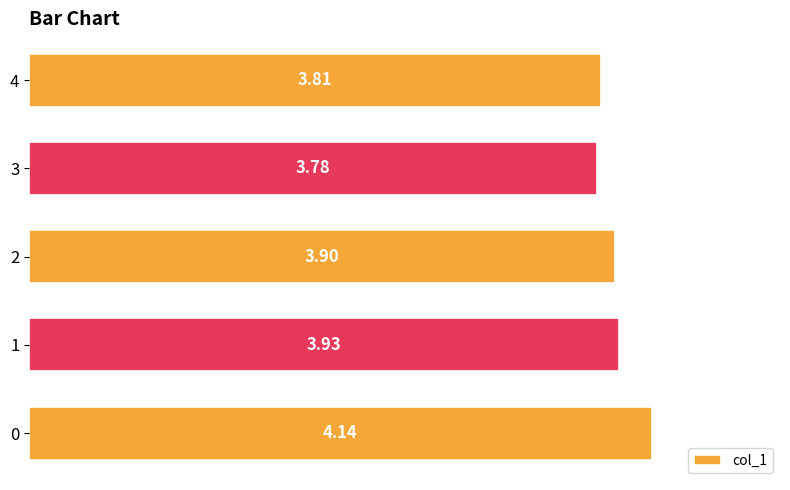

Which has a higher value, 2 or 1?

1